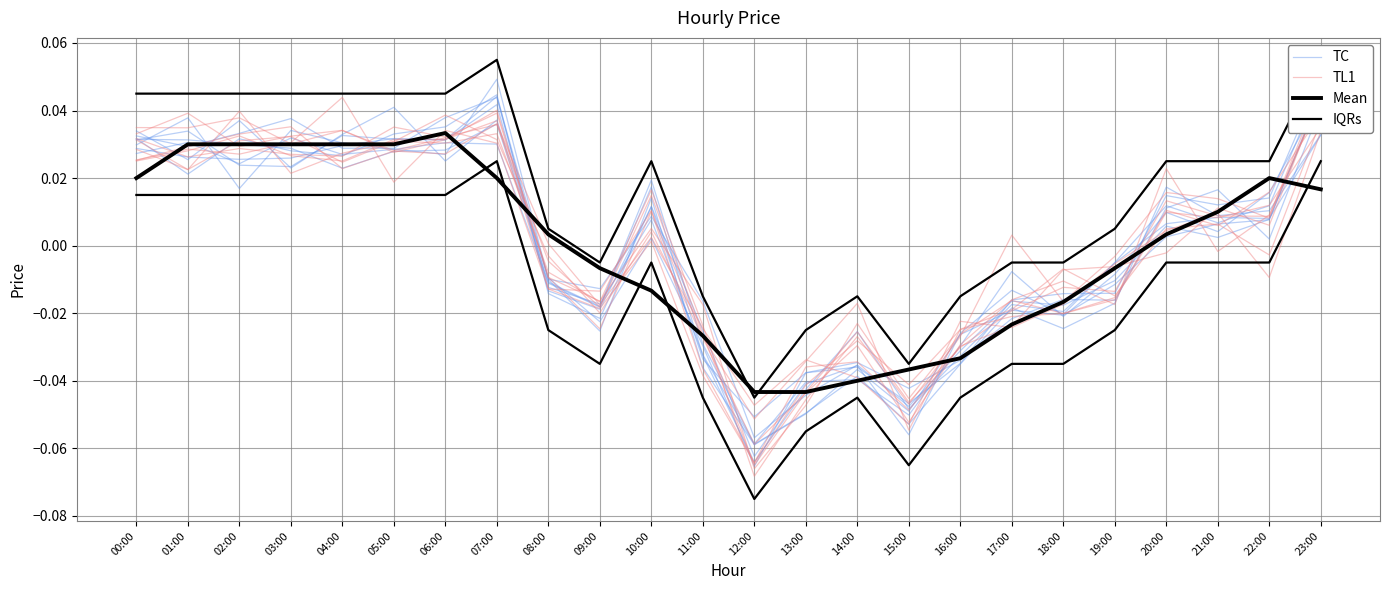

The value of IQRs at 05:00 is 0.0. True or false?

True